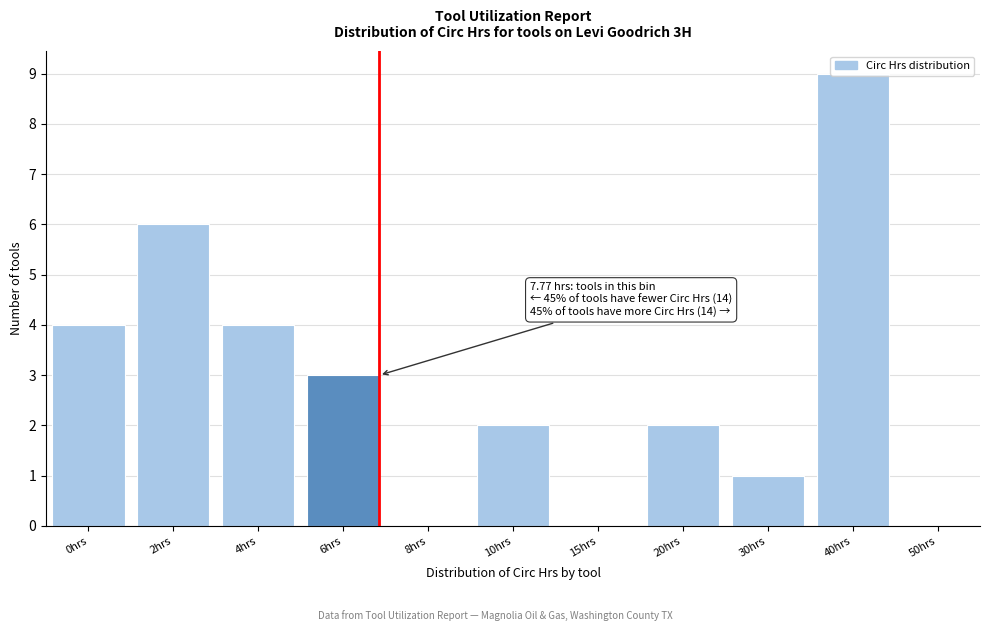

What is the sum of all values?

31